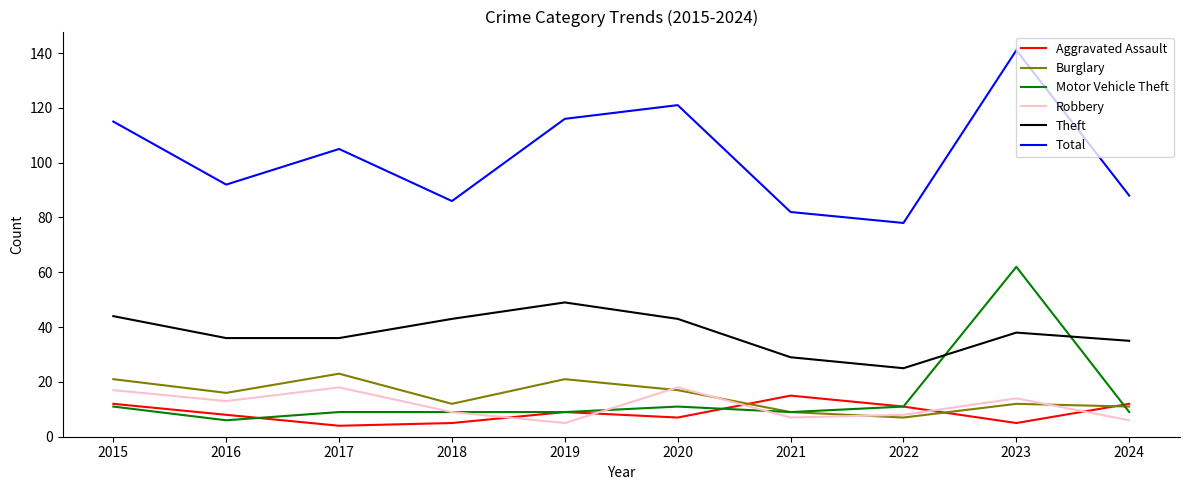

Which series has the largest total across all categories?

Total